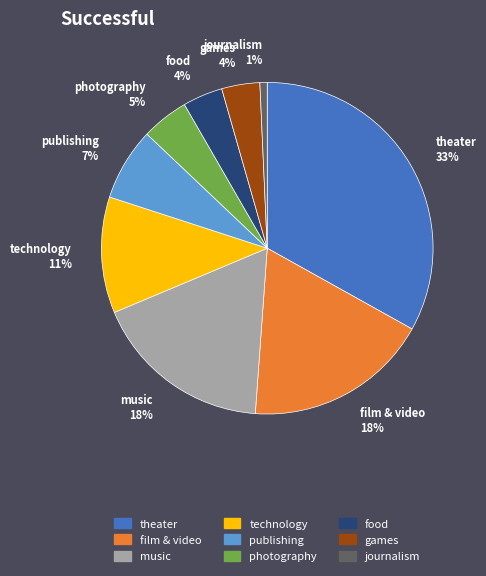

Which has a higher value, journalism or food?

food